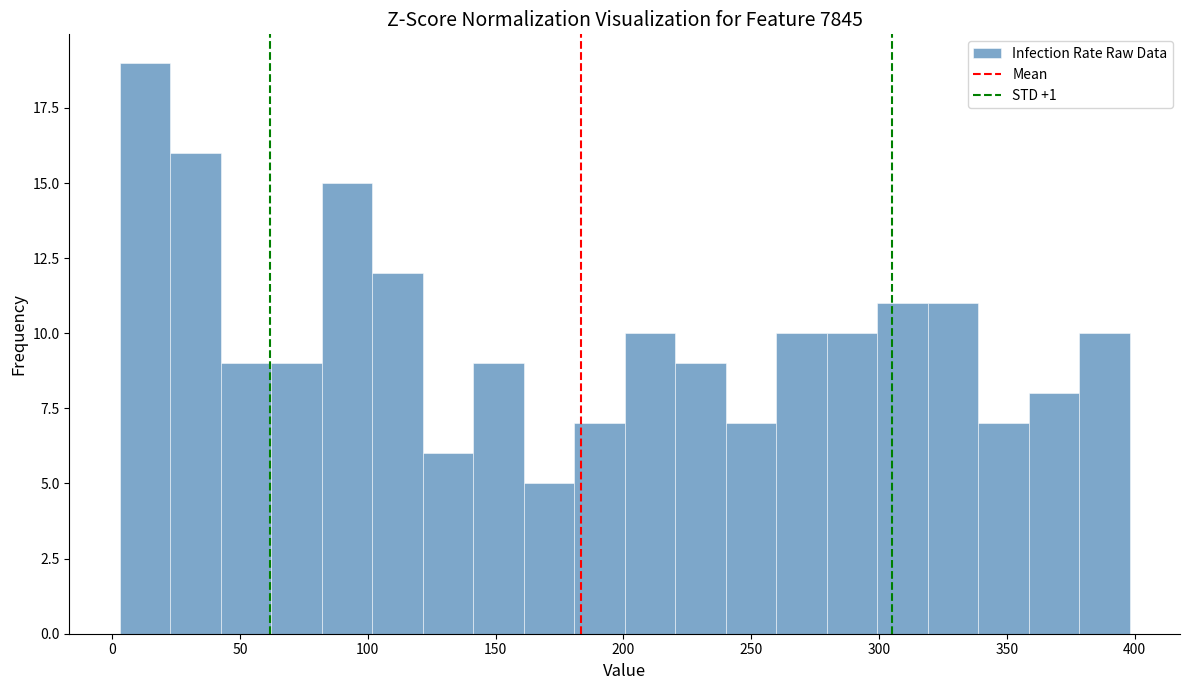

Read against the x-axis, roughly where is the centre of the tallest bar?

15